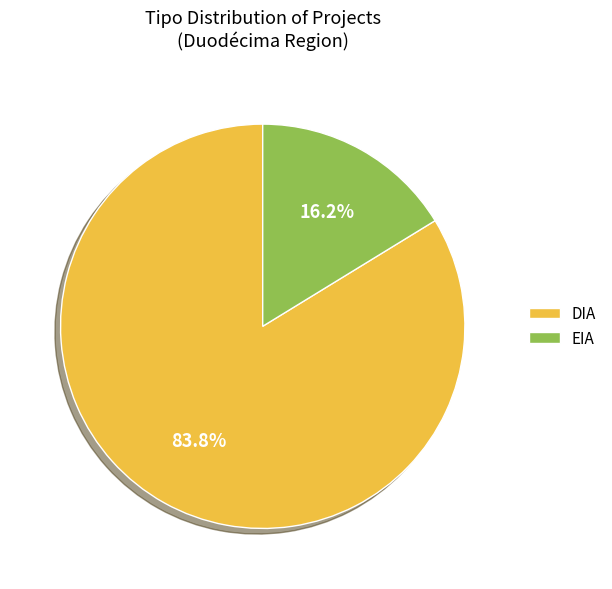

To the nearest percent, what portion does DIA represent?

84%